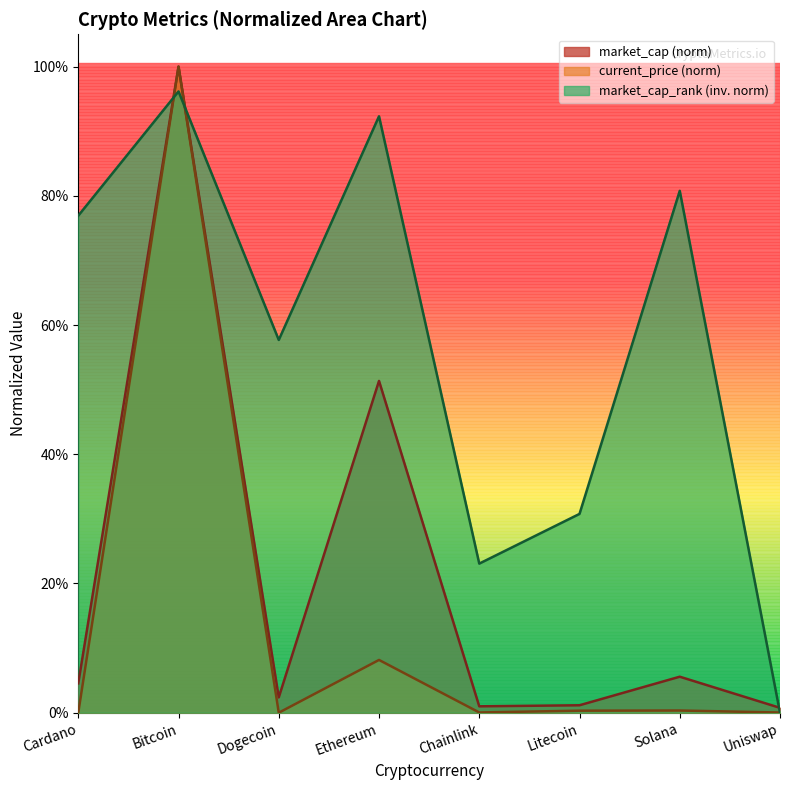

Which category has the highest value in the current_price series?

Bitcoin